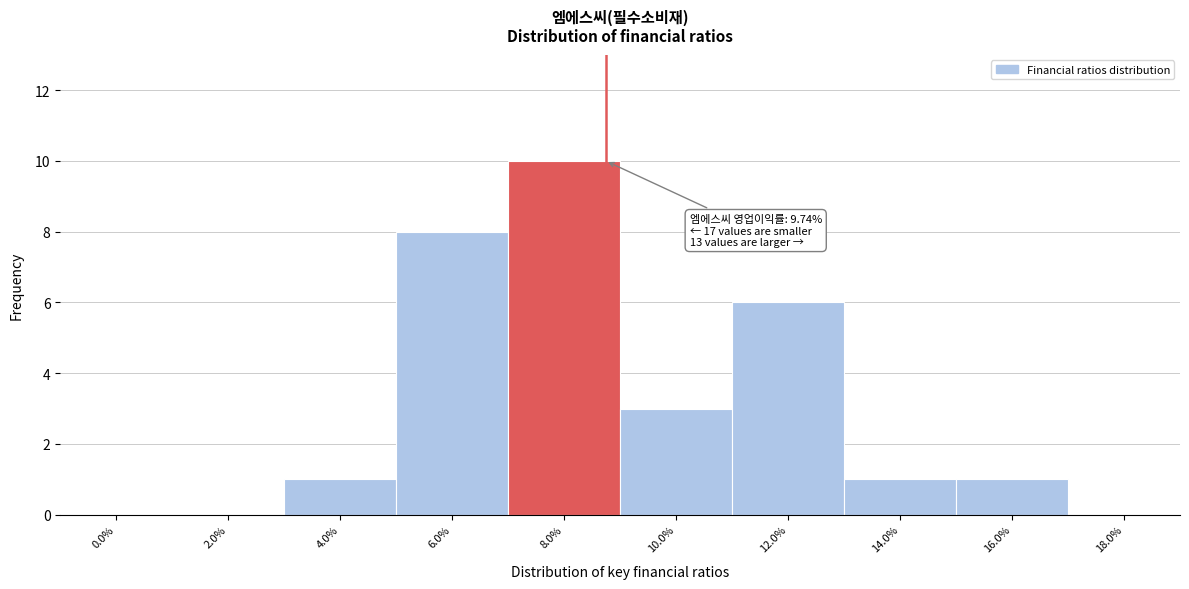

Reading left to right, transcribe all the data shown in this chart.

0.0%=0	2.0%=0	4.0%=1	6.0%=8	8.0%=10	10.0%=3	12.0%=6	14.0%=1	16.0%=1	18.0%=0